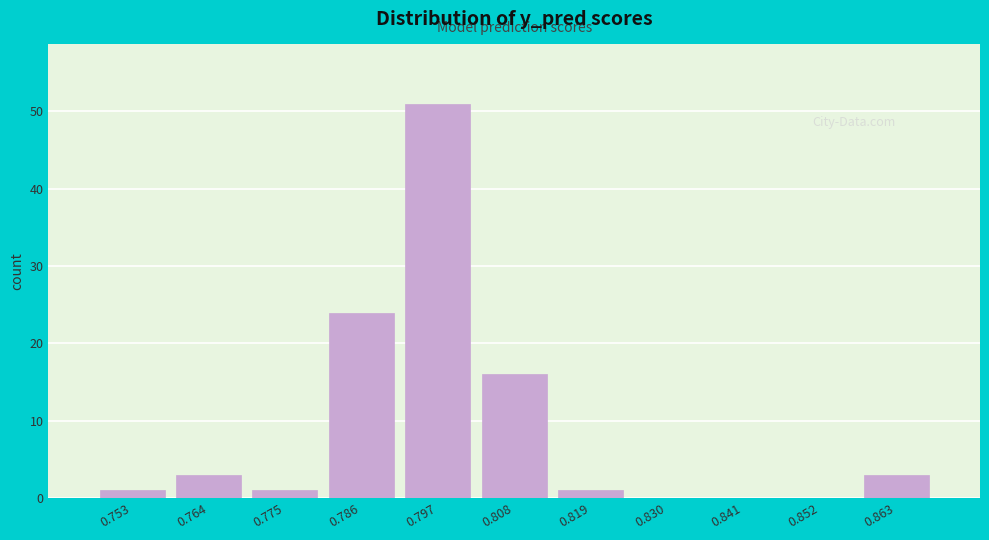

Reading right to left, transcribe all the data shown in this chart.

0.863=3	0.852=0	0.841=0	0.830=0	0.819=1	0.808=16	0.797=51	0.786=24	0.775=1	0.764=3	0.753=1